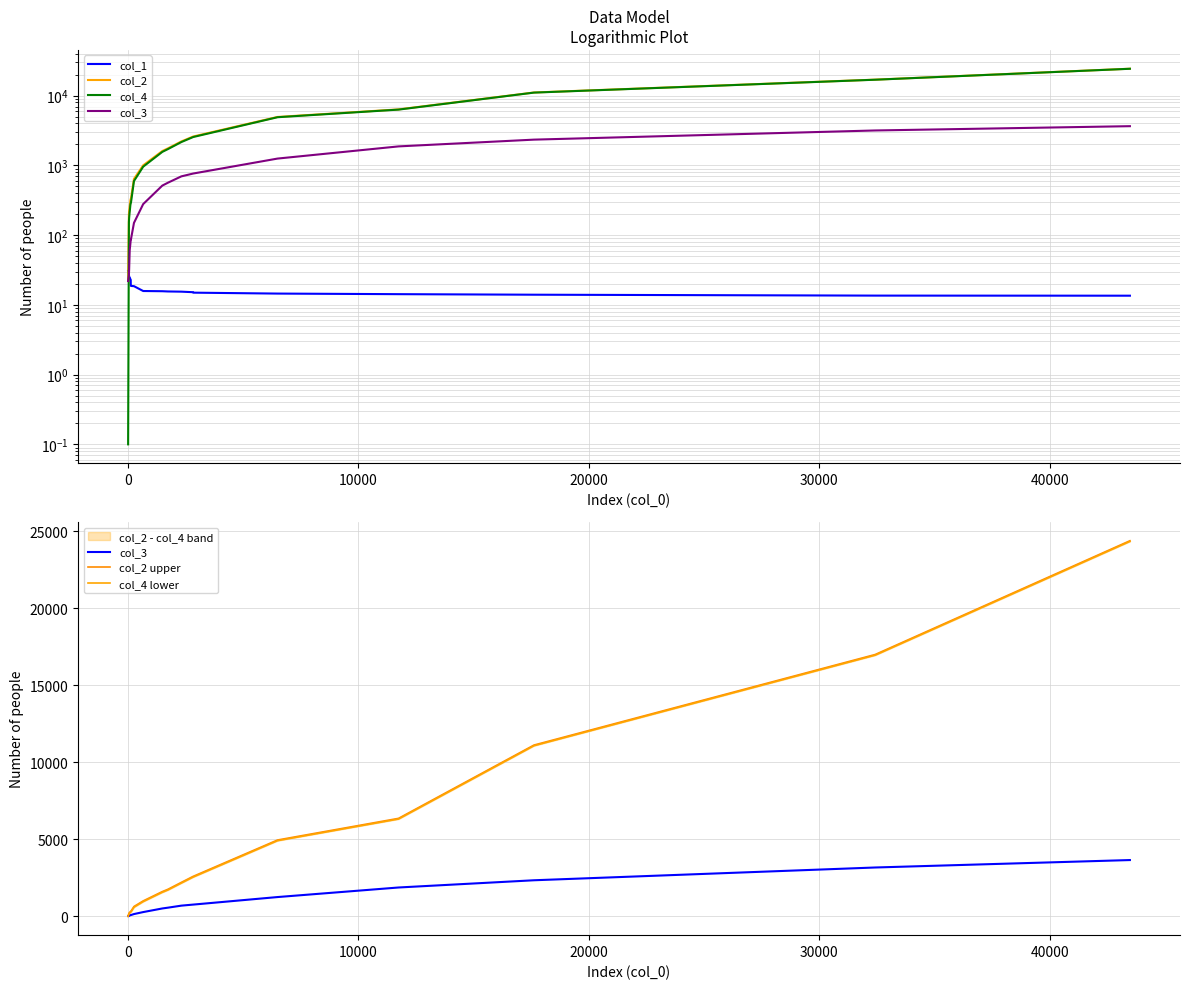

What is the difference between the maximum and minimum values in the col_1 series?

17.3